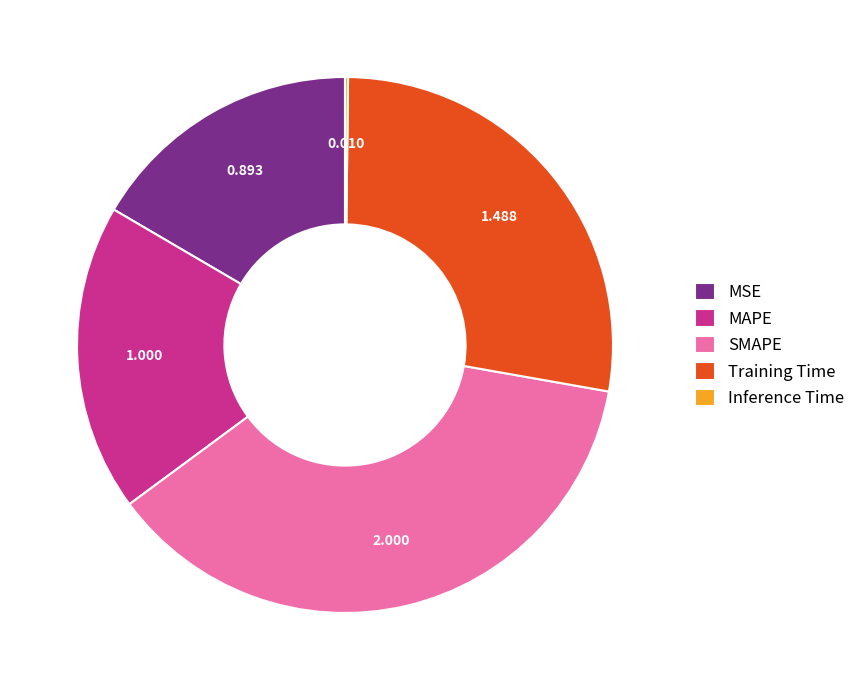

Combined, do MAPE and MSE account for over 50%?

No